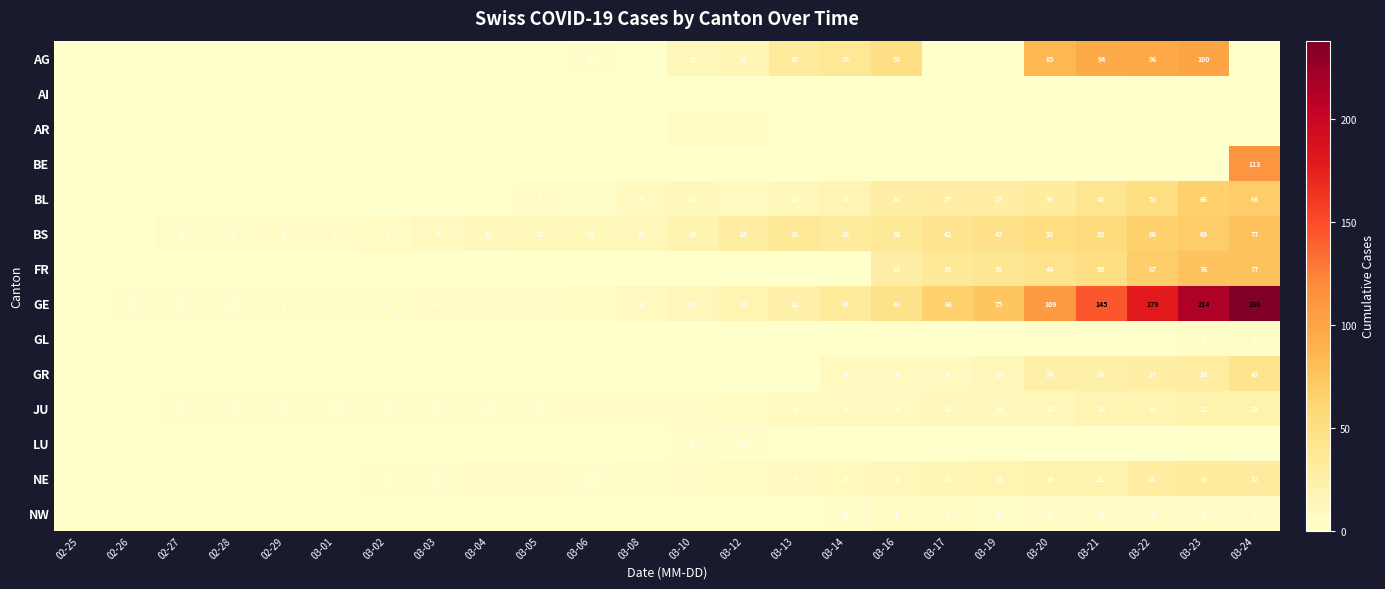

Is it true that NW equals 3 at 03-22?

False